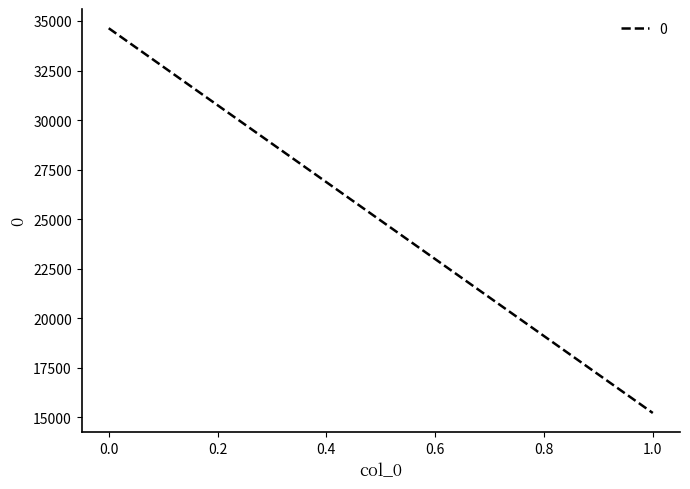

Is this an area chart (filled region under the line)?

No